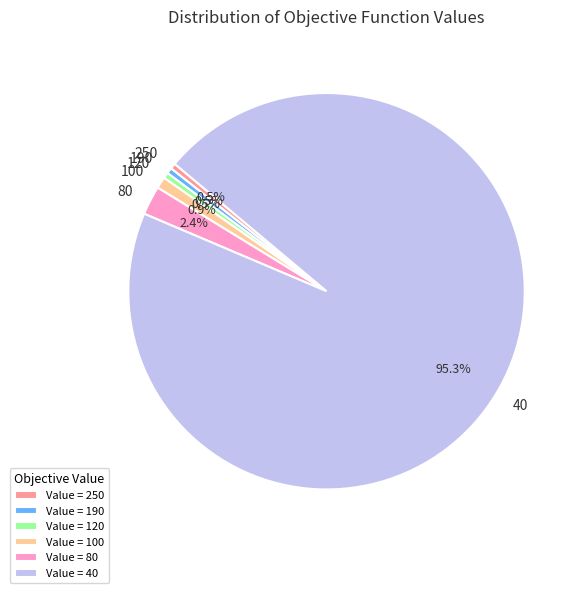

How many slices are in this pie chart?

6